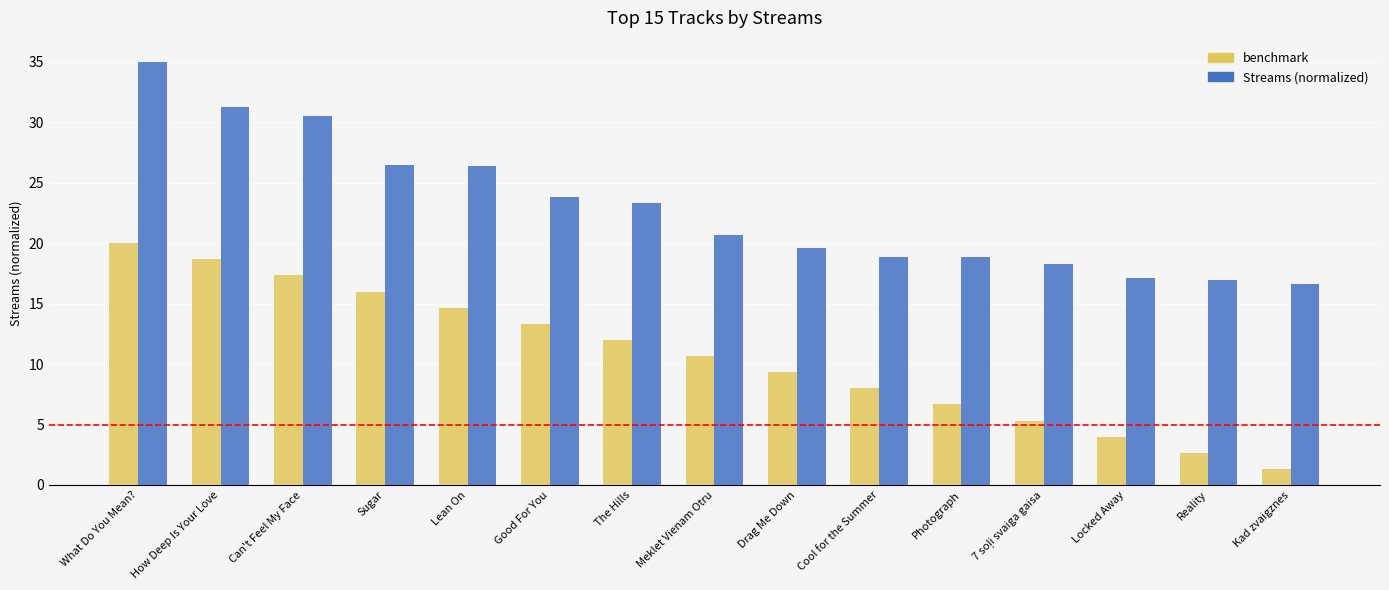

What is the smallest value displayed?

1.3